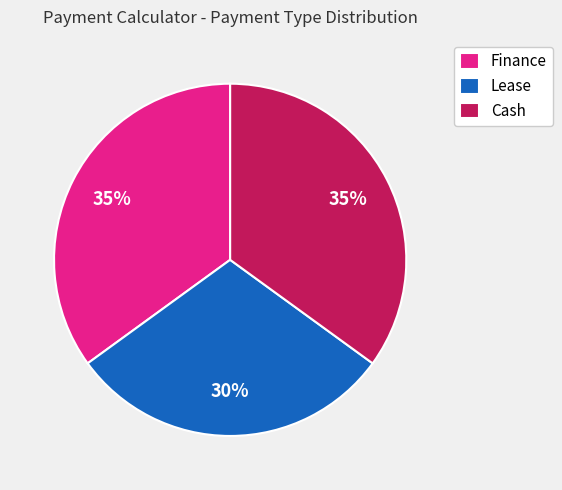

Which has a higher value, Lease or Finance?

Finance